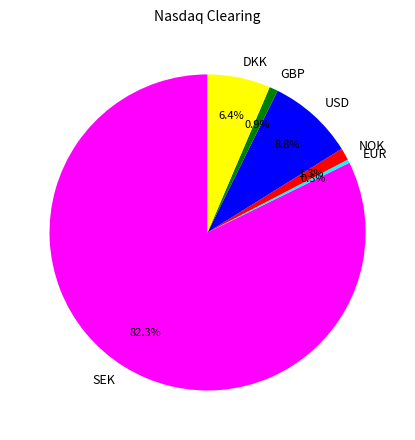

What percentage is the USD slice, to the nearest percent?

9%